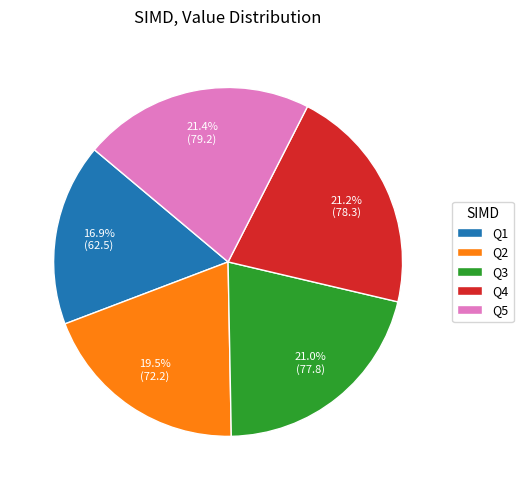

Which has a higher value, Q1 or Q3?

Q3